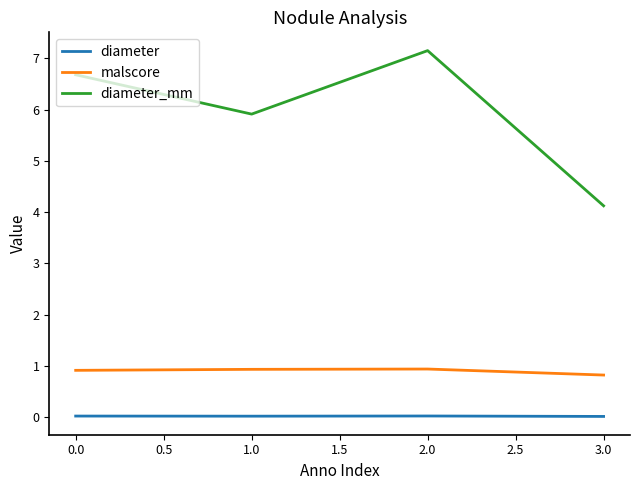

True or false: malscore and diameter_mm cross at least once.

False